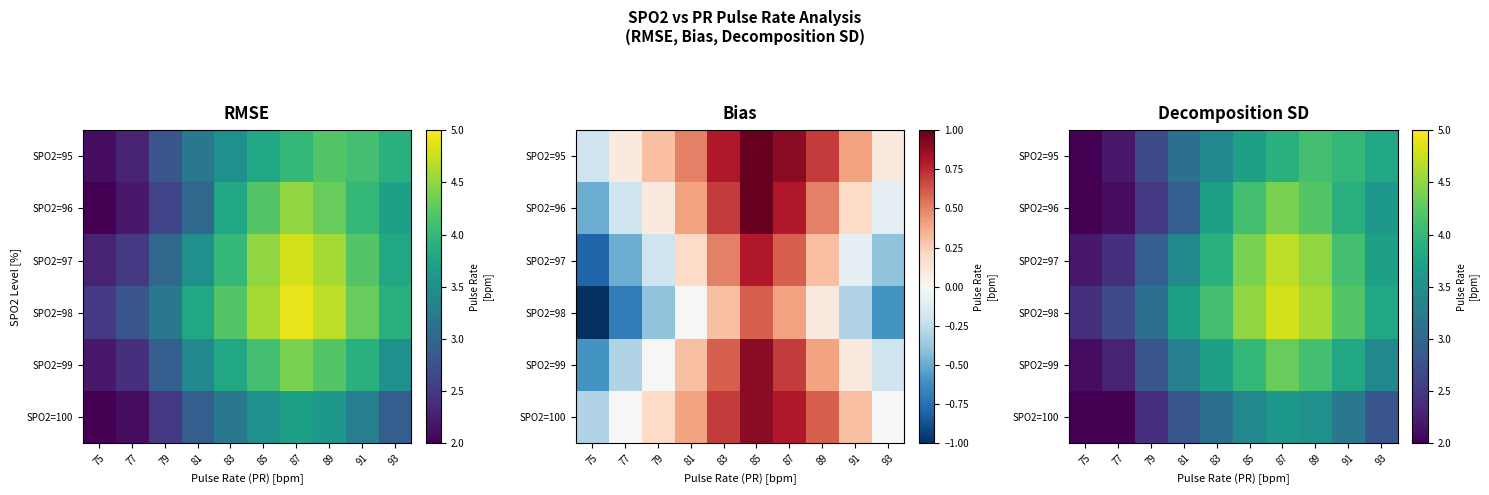

List the series in order of their peak value, highest first.

SPO2=98, SPO2=97, SPO2=96, SPO2=99, SPO2=95, SPO2=100